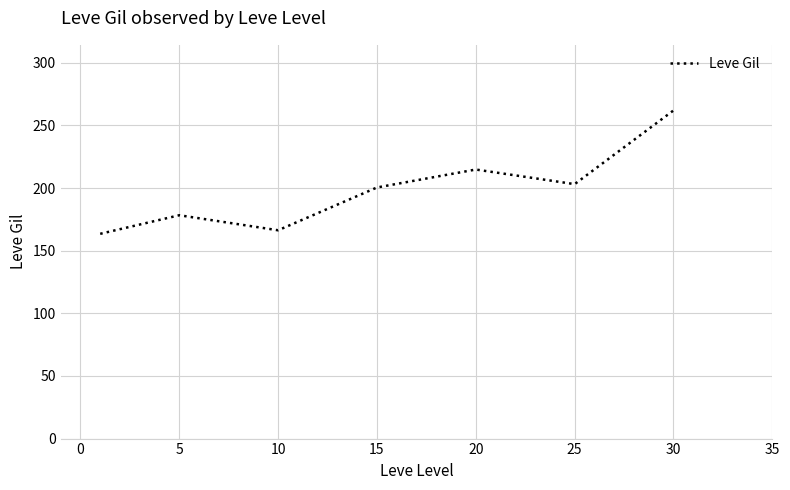

How many lines are shown in the chart?

1